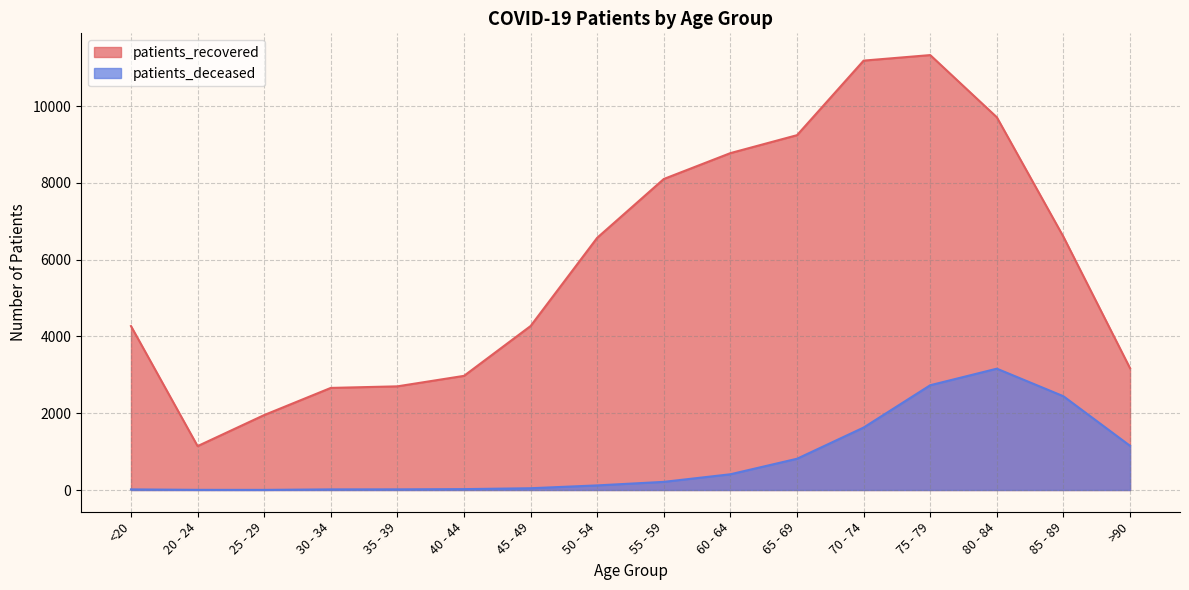

What is the average value of the patients_deceased series?

799